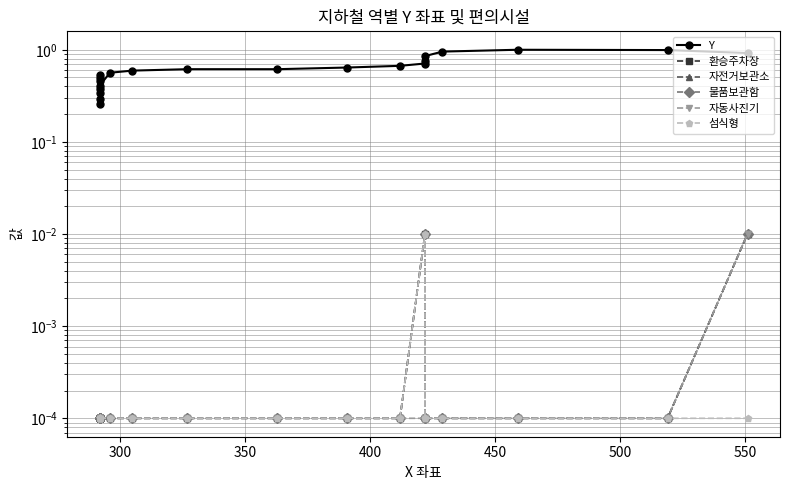

Count the number of categories in the chart.

21